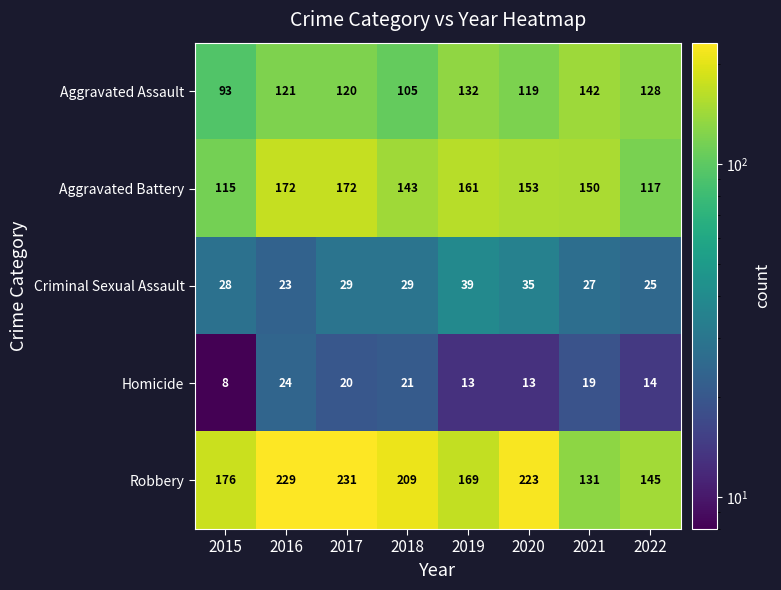

What is the difference between the maximum and minimum values in the Robbery series?

100